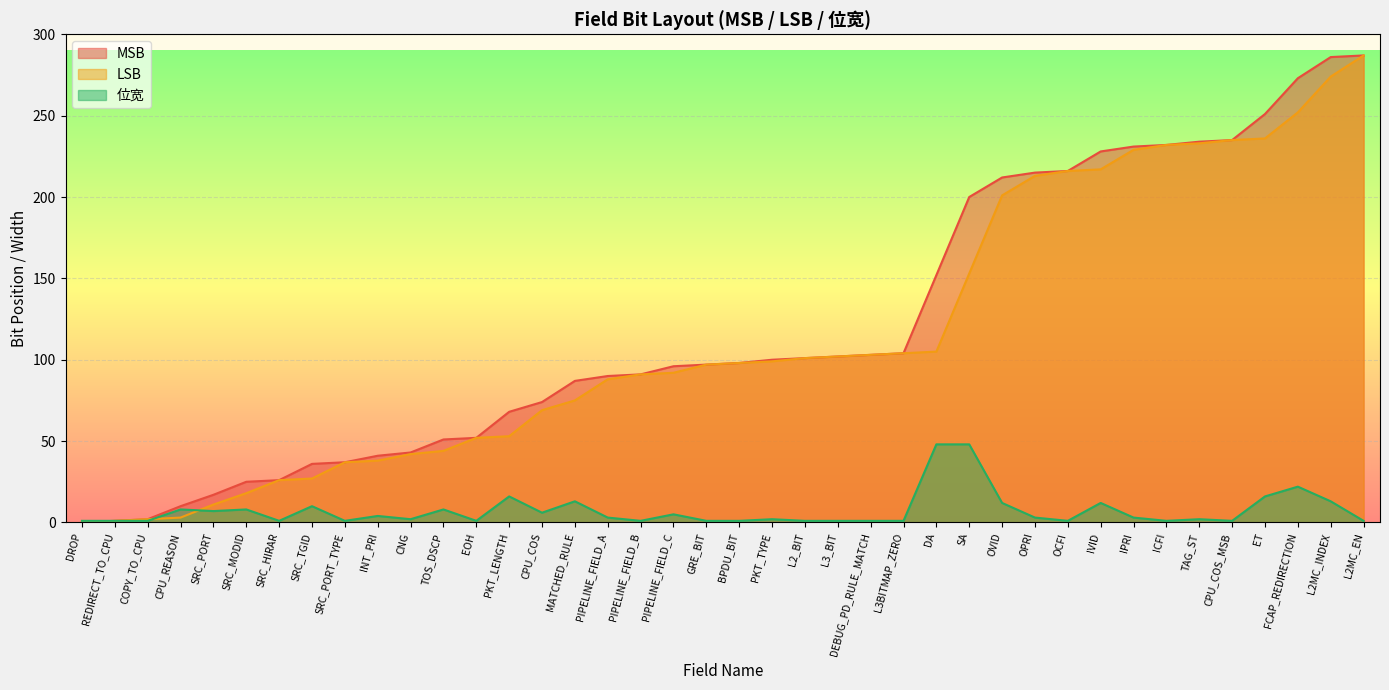

Which series ends up on top after the final intersection of LSB and 位宽?

LSB